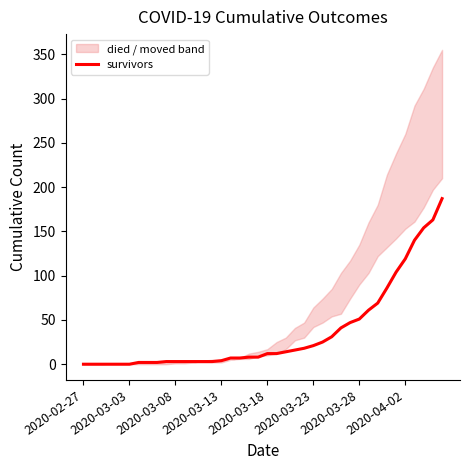

True or false: the data shows 31 at 27.

True